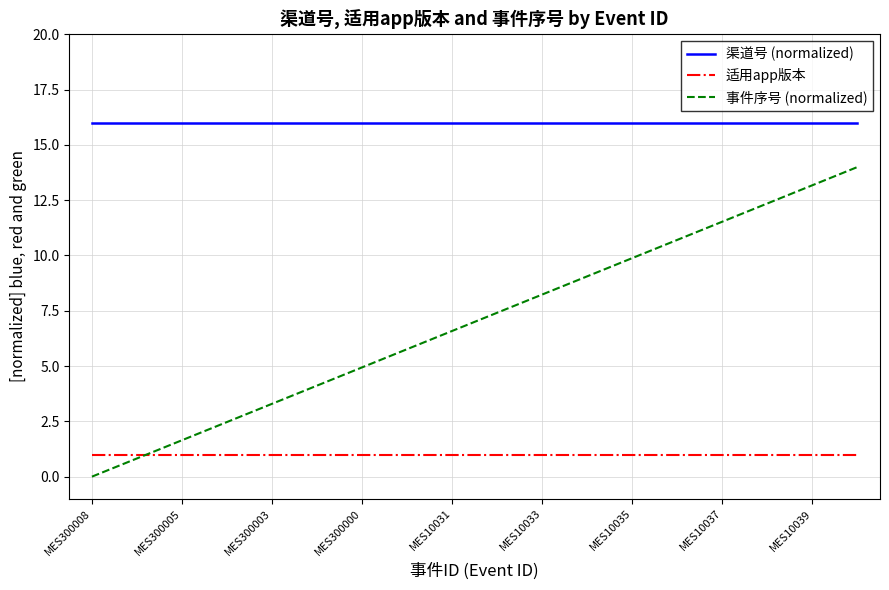

What is the minimum value for 渠道号 (normalized)?

16.0